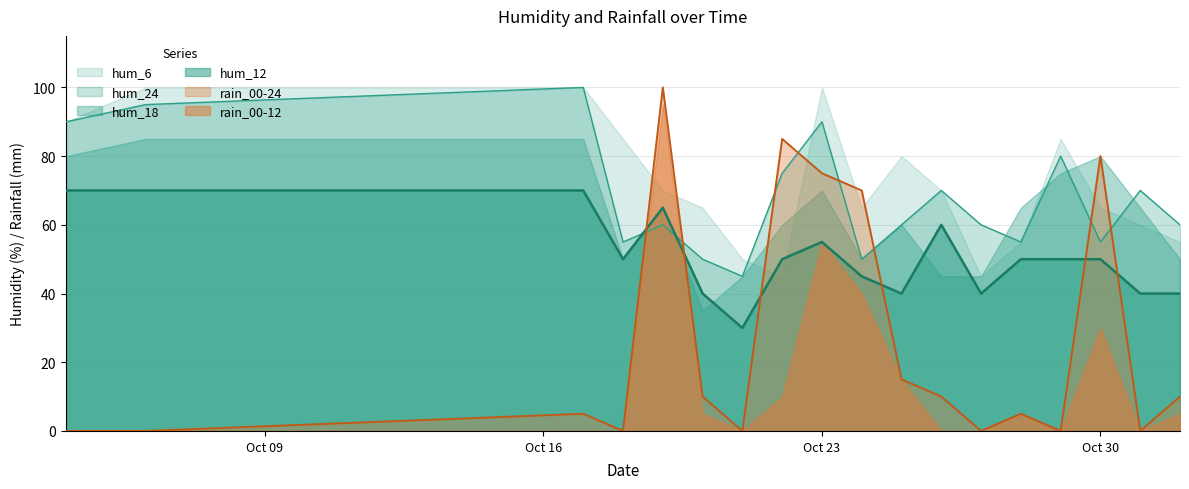

What is the sum of all rain_00-24 values?

465